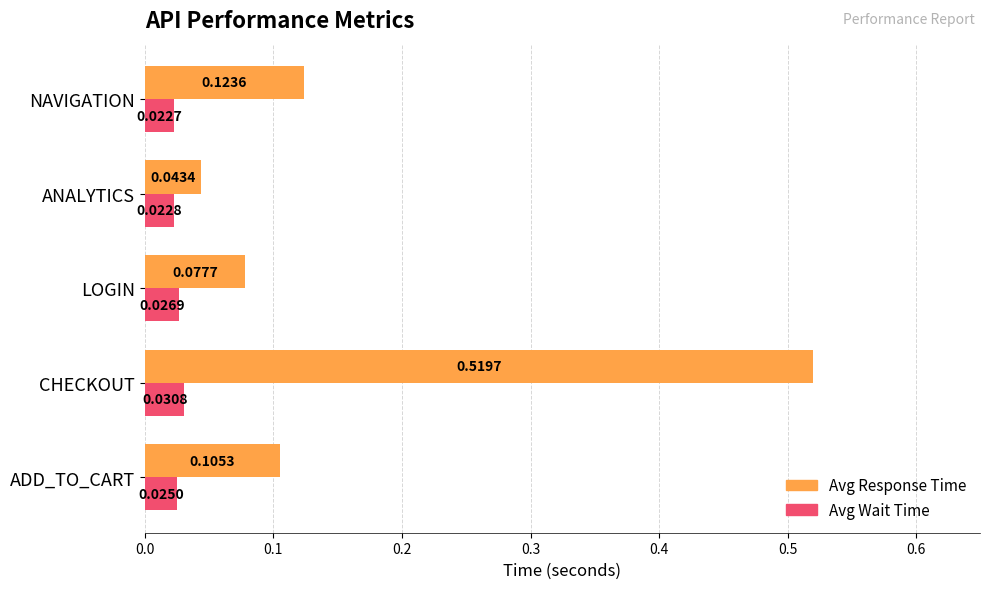

What is the total value across all series at CHECKOUT?

0.6